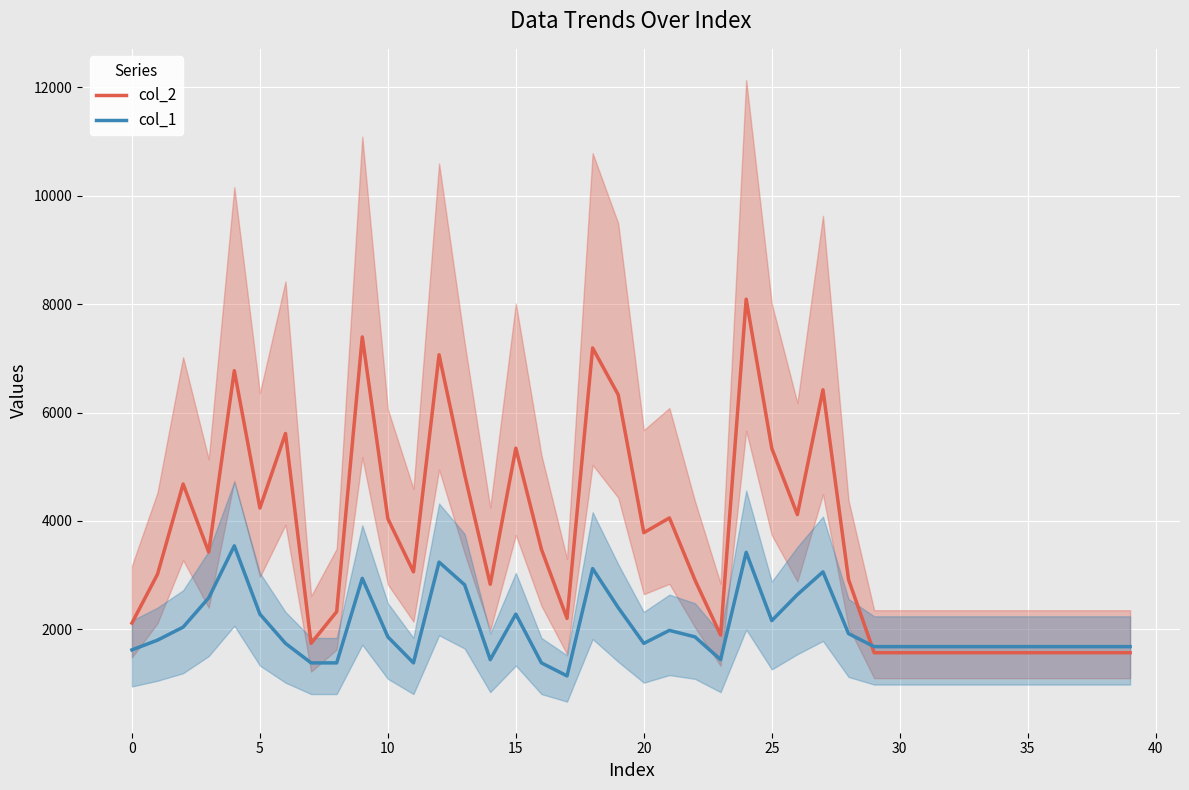

What value does the col_2 series have at 10, to the nearest 100?

4000